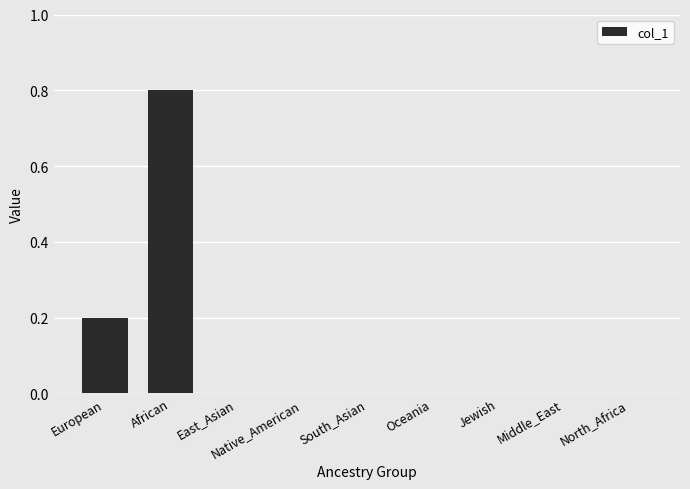

Reading left to right, transcribe all the data shown in this chart.

European=0.2	African=0.8	East_Asian=0.0	Native_American=0.0	South_Asian=0.0	Oceania=0.0	Jewish=0.0	Middle_East=0.0	North_Africa=0.0